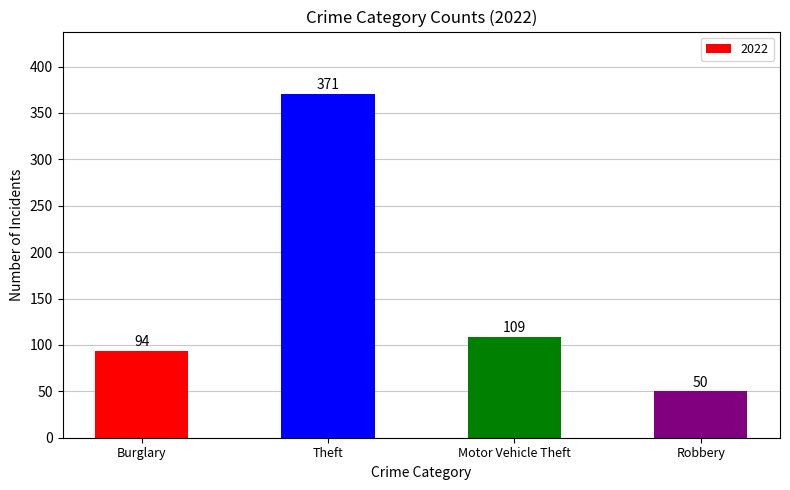

At which label is the value closest to 210?

Motor Vehicle Theft